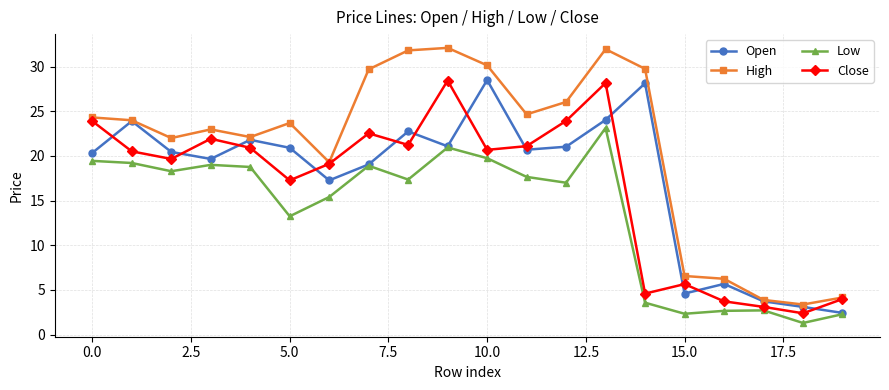

What is the minimum value for Open?

2.4